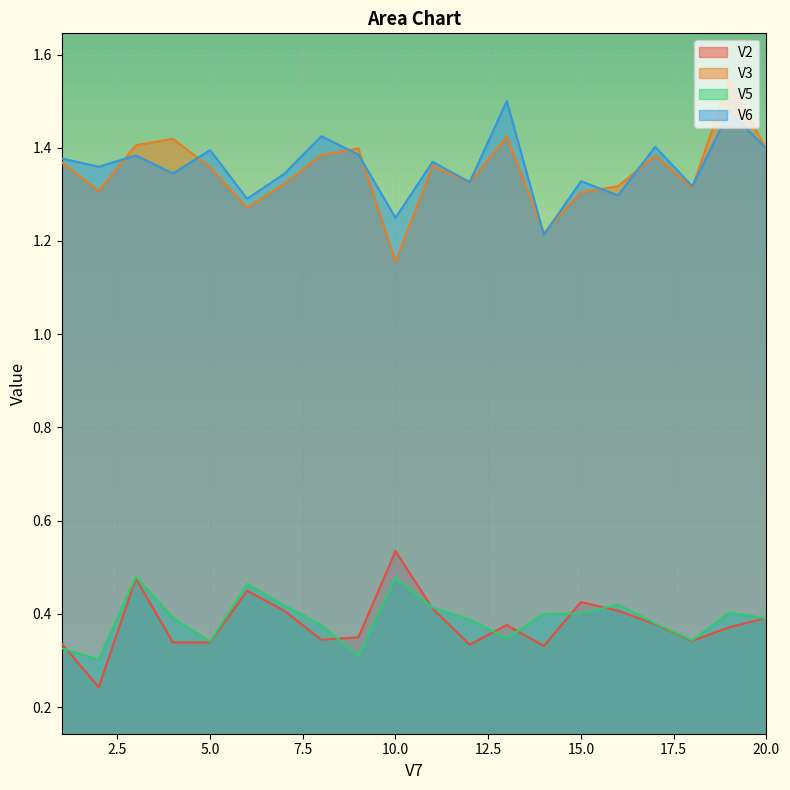

Where is the first local minimum for V2?

2